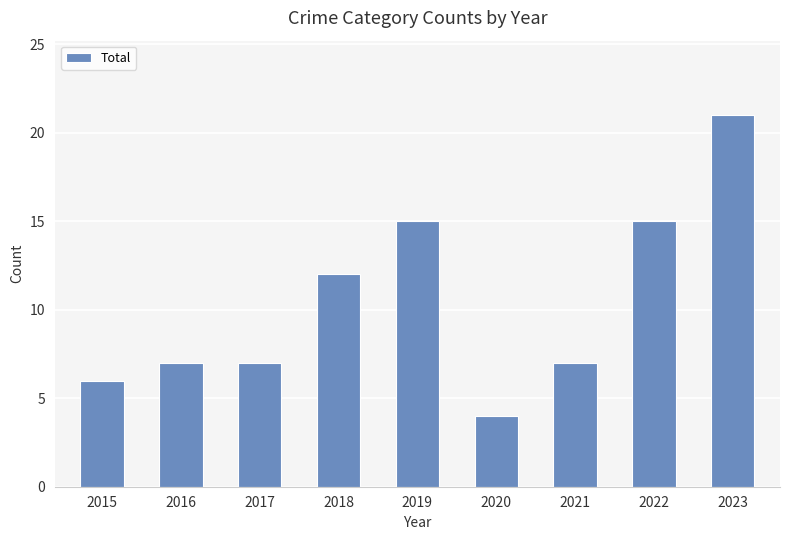

What is the value of the 9th bar from the left?

21